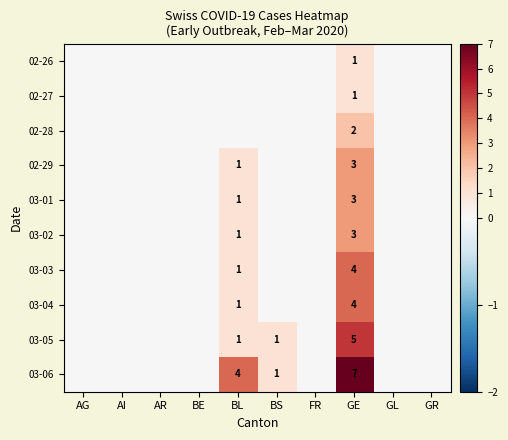

What is the highest value of the 03-02 series?

3